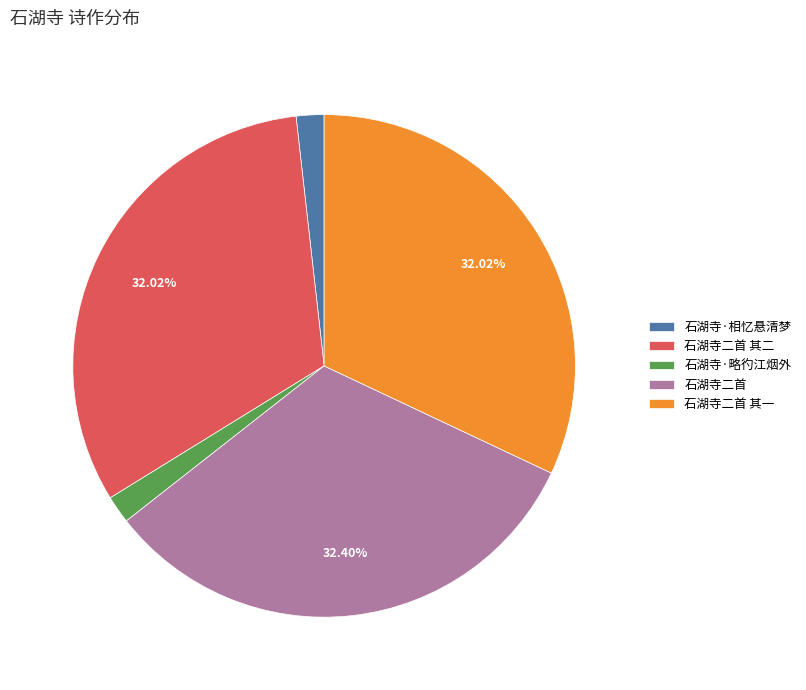

Which has a higher value, 石湖寺·相忆悬清梦 or 石湖寺二首 其二?

石湖寺二首 其二